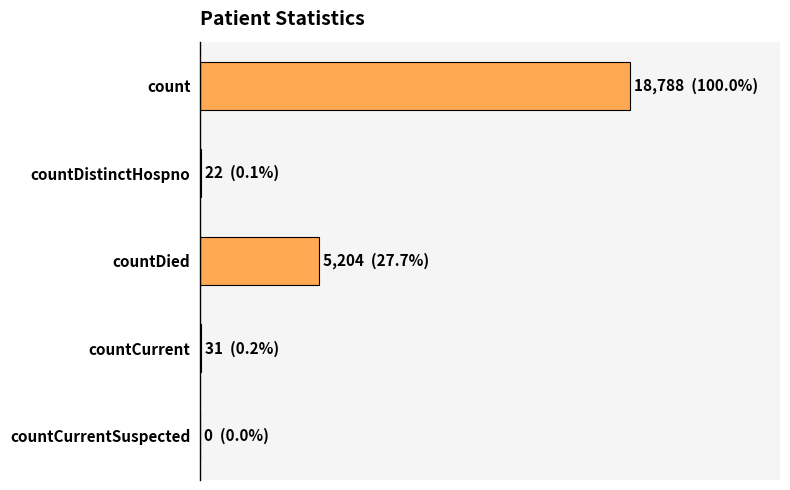

Are the bars horizontal?

Yes